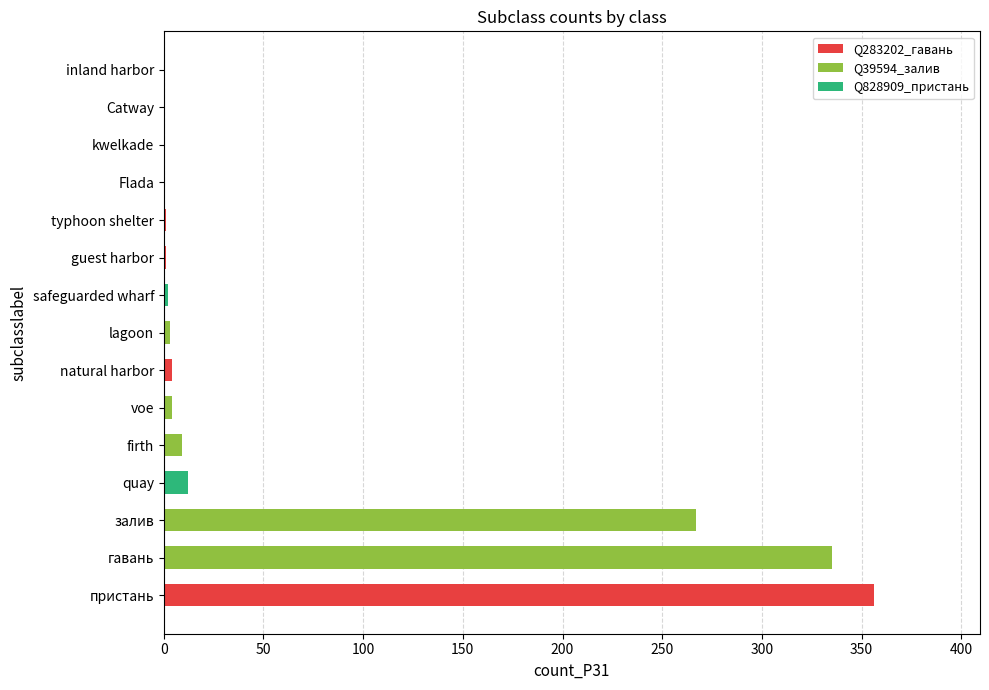

How many data points does each series have?

15